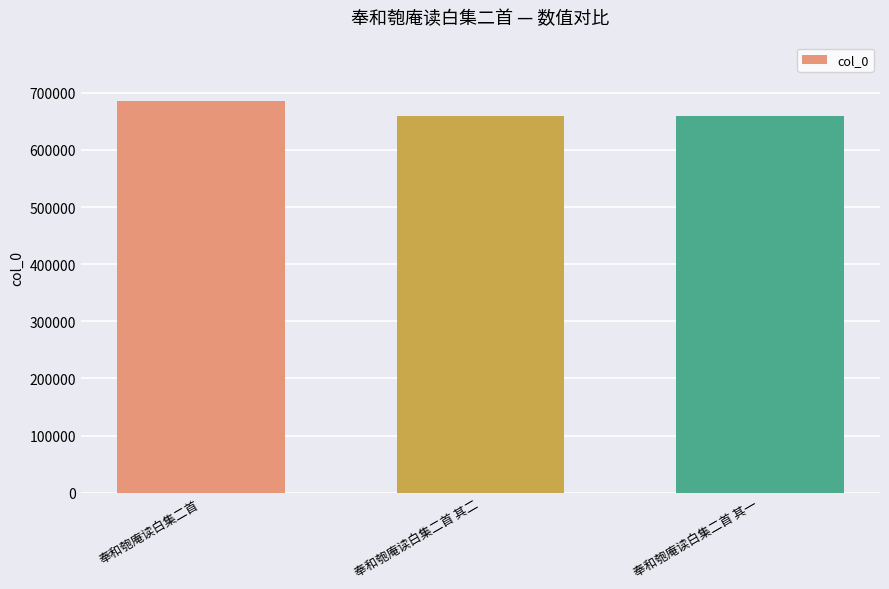

What is the minimum value shown in the chart?

658588